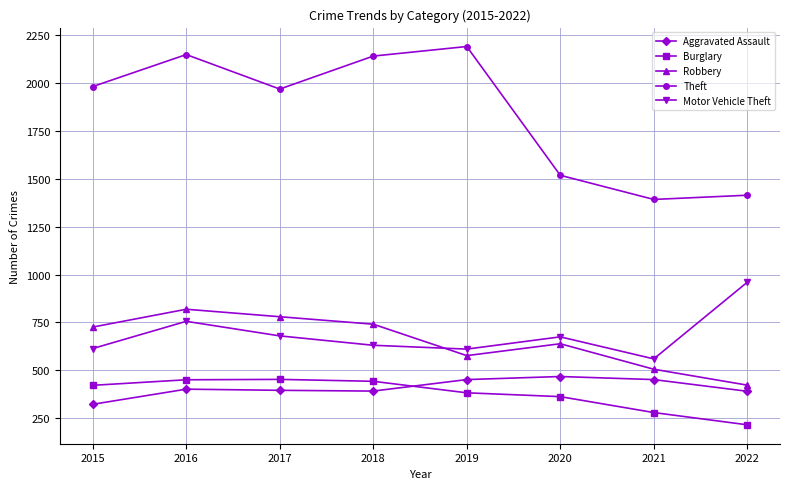

What is the difference between the highest and lowest values at 2016?

1746